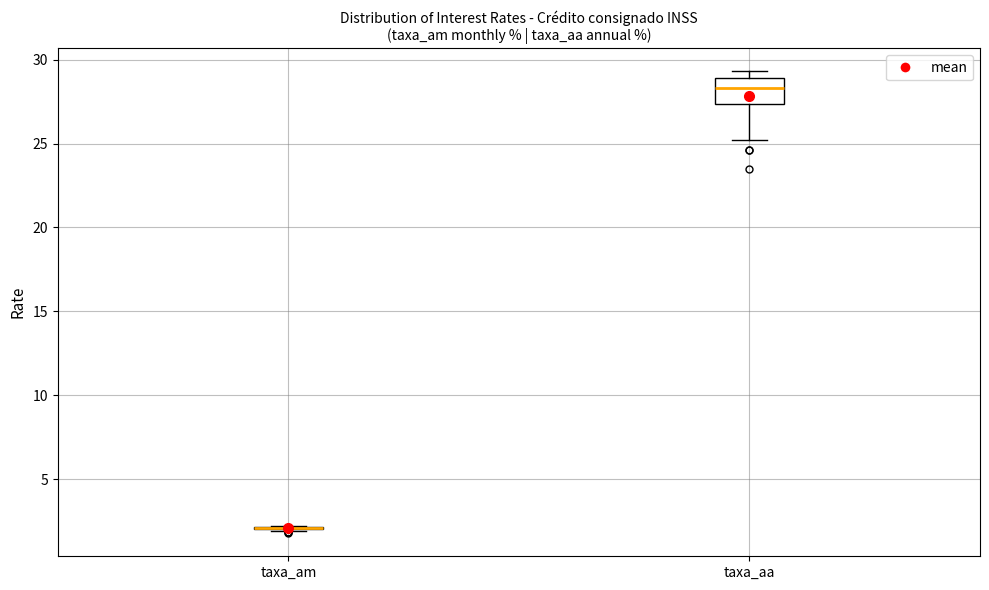

Comparing the boxes themselves (not the whiskers), which one is the tallest?

taxa_aa